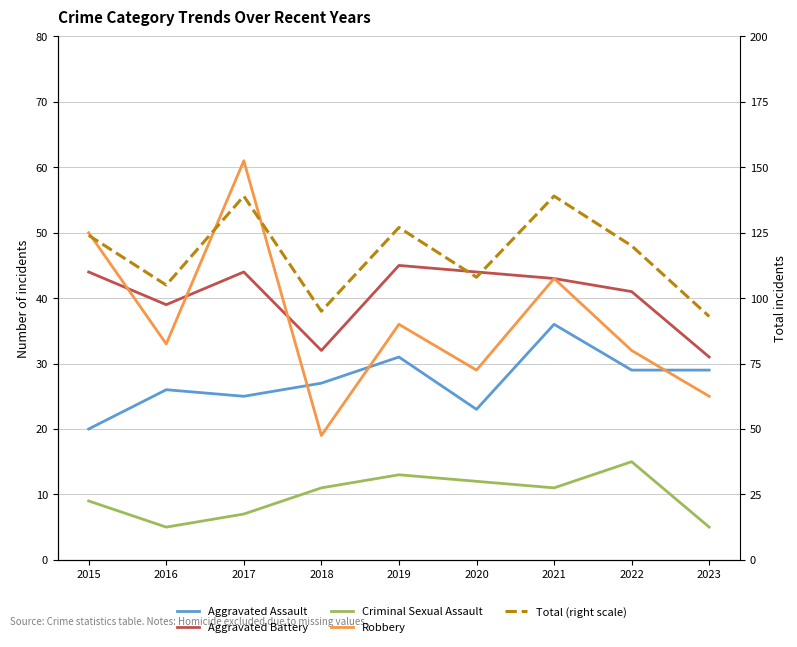

Which category has the highest value across all series?

2017